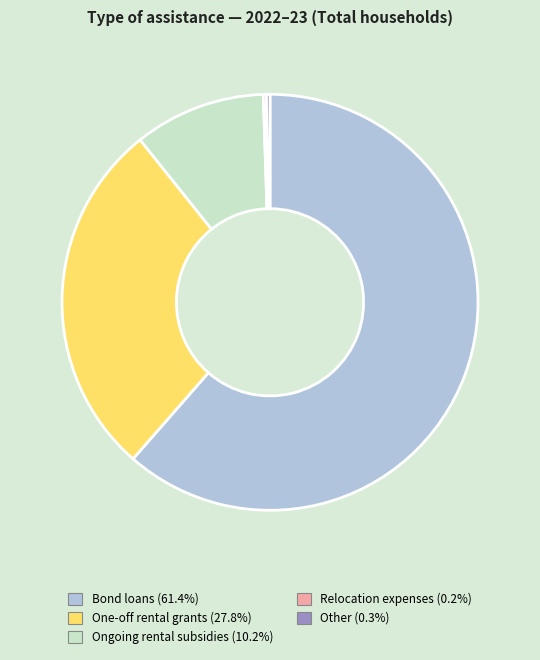

Which has a higher value, One-off rental grants or Ongoing rental subsidies?

One-off rental grants